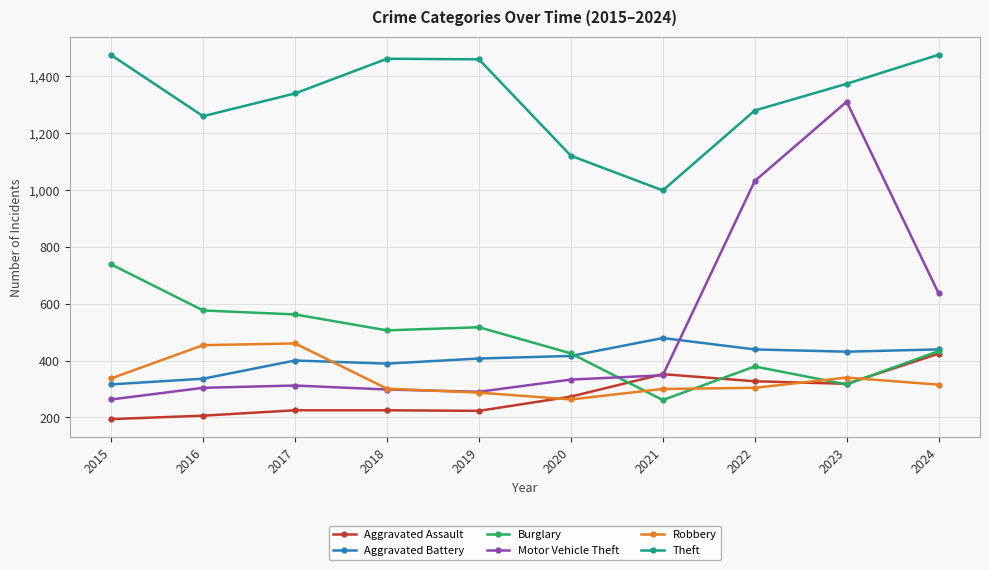

True or false: Aggravated Assault has a value of 273 at 2020.

True